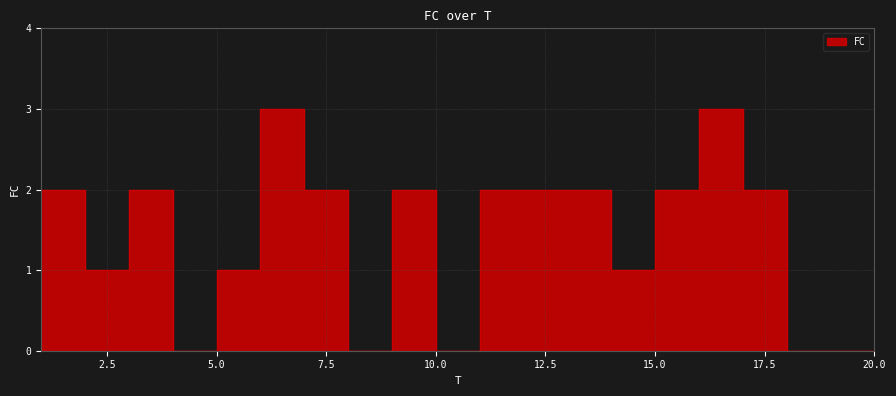

Rank the categories by value from highest to lowest.

7, 17, 2, 4, 8, 10, 12, 13, 14, 16, 18, 1, 3, 6, 15, 5, 9, 11, 19, 20